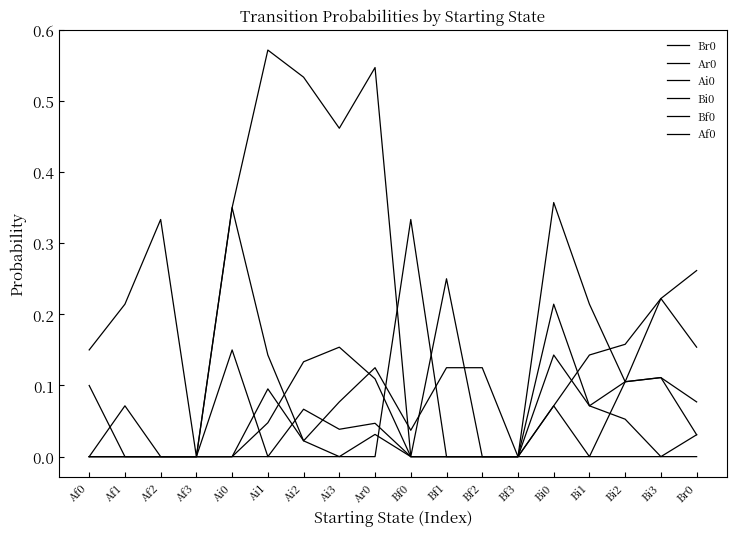

Reading right to left, what are all the values shown in this chart?

Br0: 0.2	0.2	0.1	0.2	0.4	0.0	0.0	0.2	0.0	0.5	0.5	0.5	0.6	0.3	0.0	0.3	0.2	0.1
Ar0: 0.3	0.2	0.2	0.1	0.1	0.0	0.1	0.1	0.0	0.1	0.1	0.0	0.1	0.3	0.0	0.0	0.1	0.0
Ai0: 0.0	0.1	0.1	0.0	0.1	0.0	0.0	0.0	0.0	0.0	0.0	0.1	0.0	0.1	0.0	0.0	0.0	0.0
Bi0: 0.0	0.0	0.1	0.1	0.1	0.0	0.0	0.0	0.0	0.0	0.0	0.0	0.1	0.0	0.0	0.0	0.0	0.0
Bf0: 0.1	0.1	0.1	0.1	0.2	0.0	0.0	0.0	0.3	0.0	0.0	0.0	0.0	0.0	0.0	0.0	0.0	0.0
Af0: 0.0	0.0	0.0	0.0	0.0	0.0	0.0	0.0	0.0	0.1	0.2	0.1	0.0	0.0	0.0	0.0	0.0	0.1